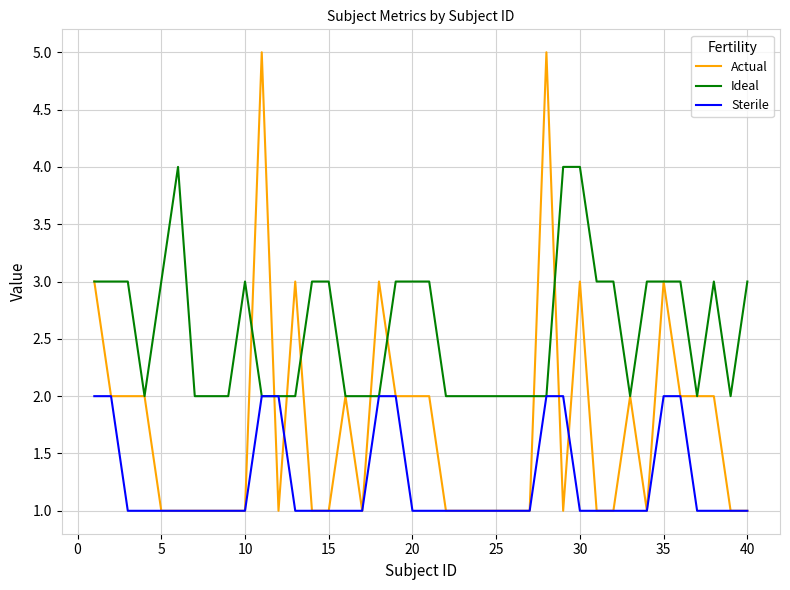

Which series has the largest total across all categories?

Ideal